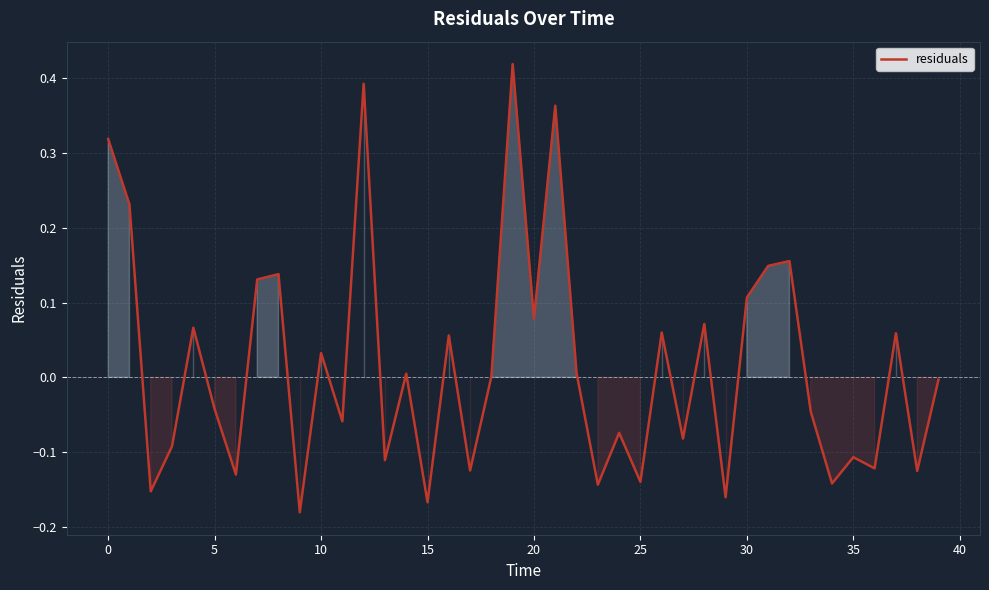

What is the difference between the maximum and minimum values?

0.6